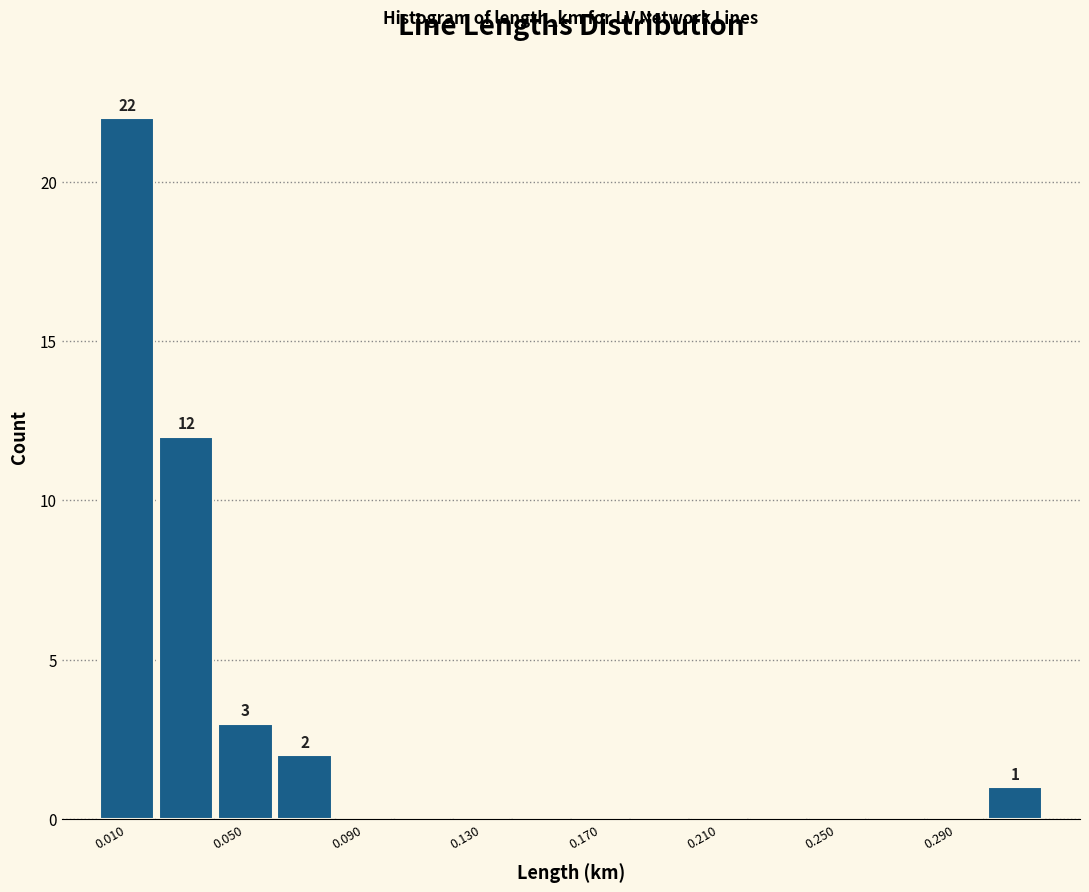

Which range on the x-axis has the tallest bar?

0.00 to 0.02